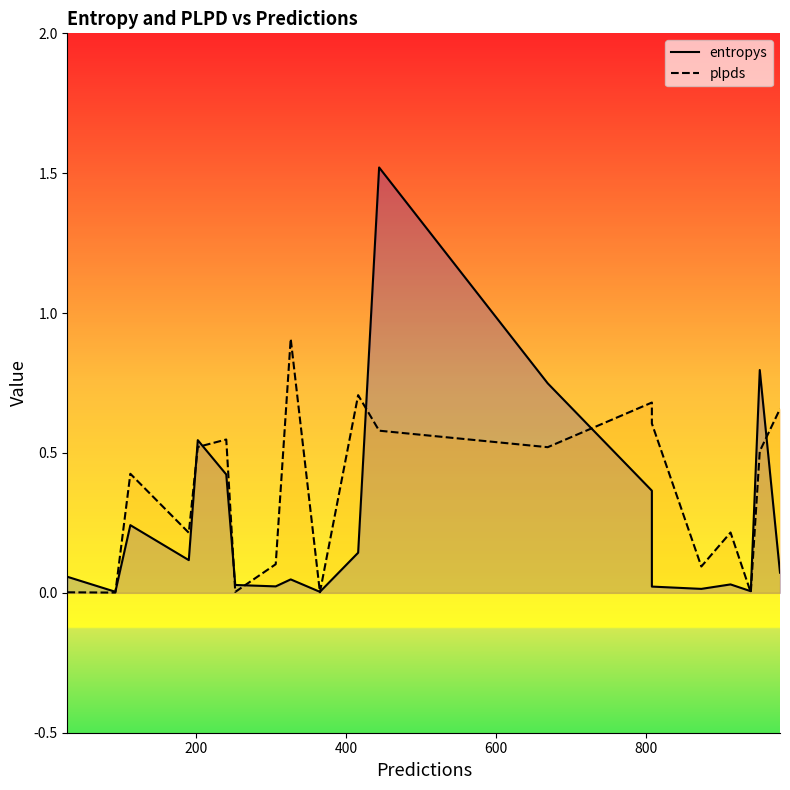

What is the sum of all plpds values?

7.3